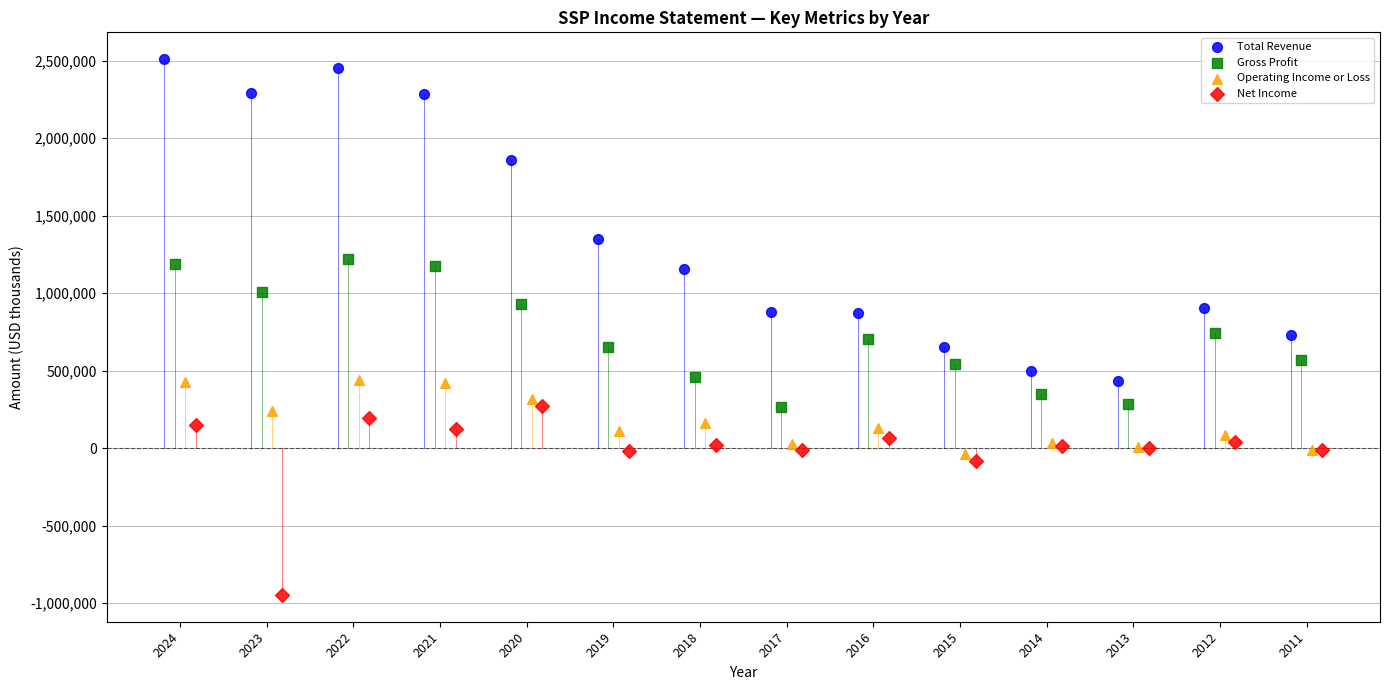

Which series reaches the maximum Y coordinate?

Total Revenue